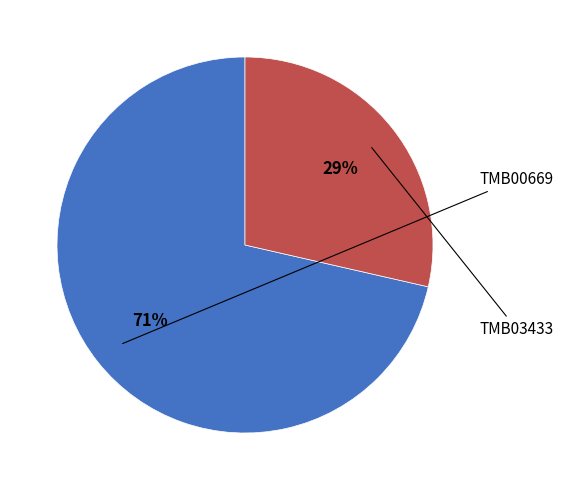

Does any single category account for the majority?

Yes